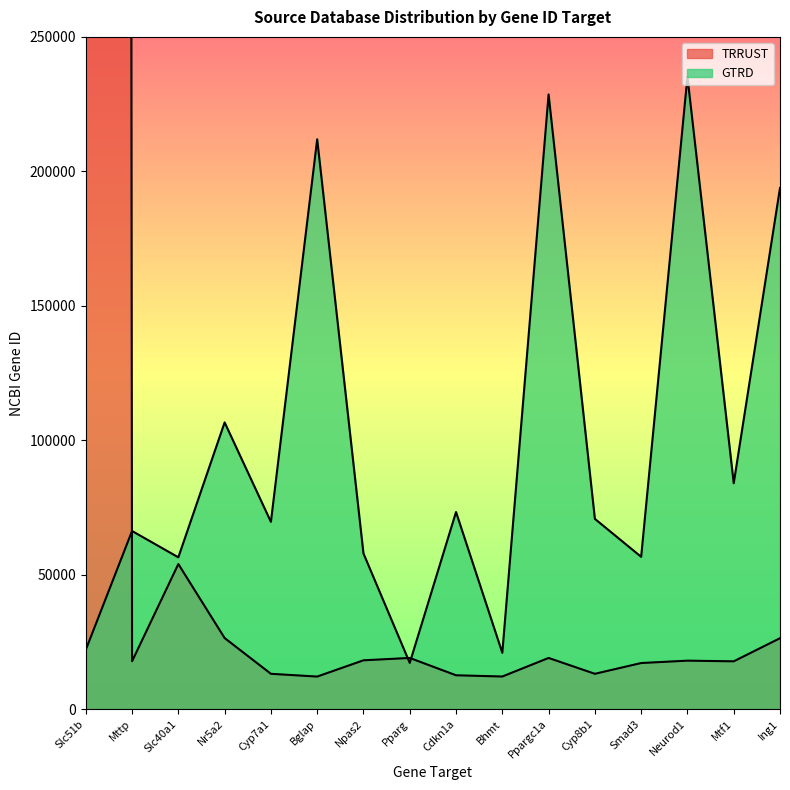

Where is GTRD nearest to the value 126174?

Nr5a2